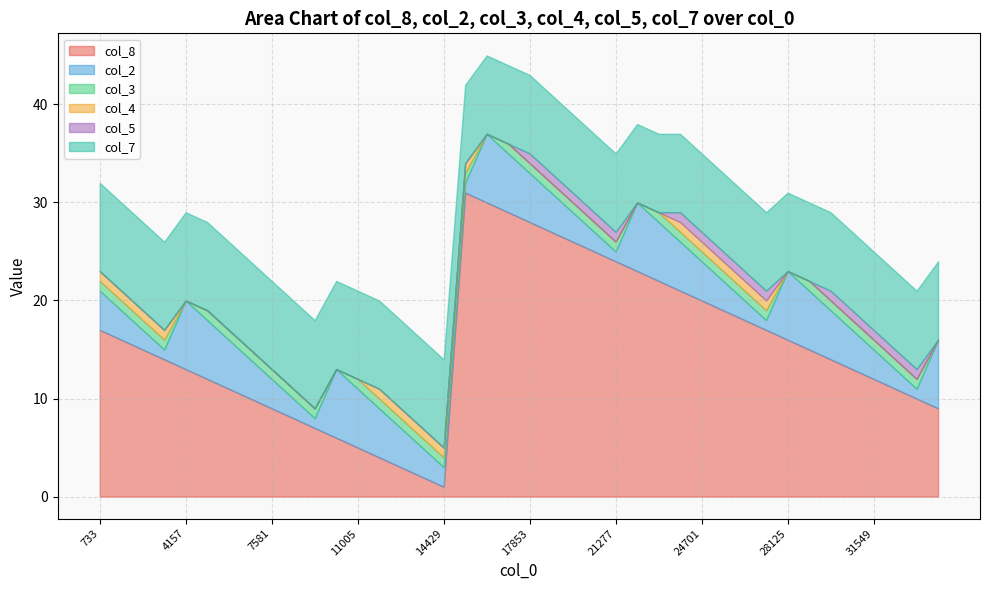

Does the chart display data point markers on the line(s)?

No